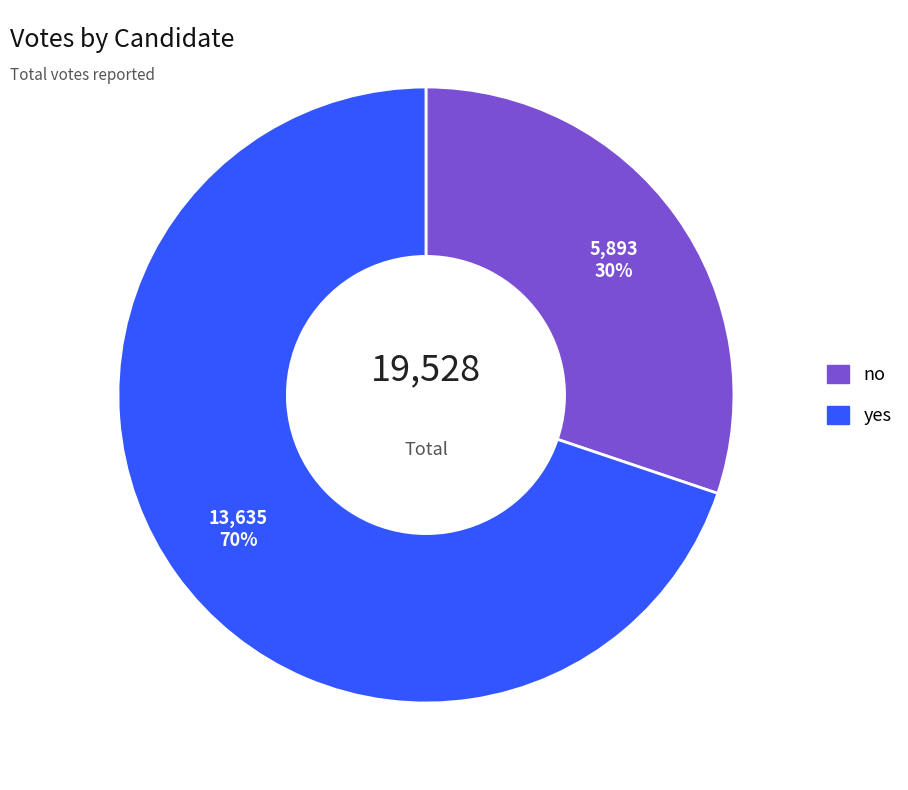

Is the sum of yes and no greater than half?

Yes